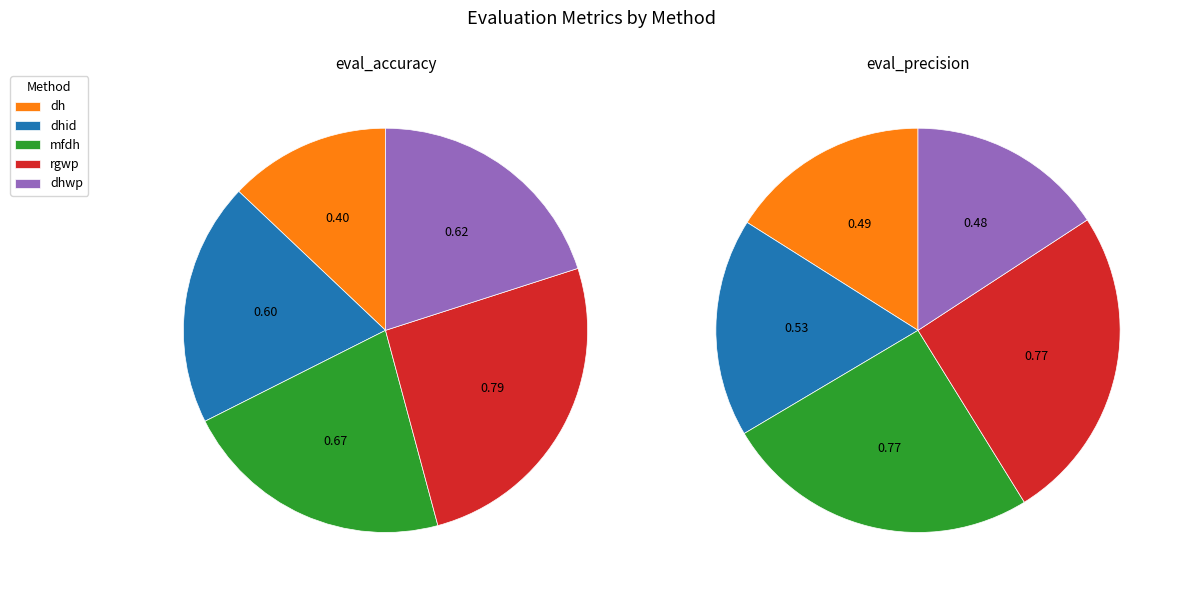

To the nearest percent, what percentage of the pie is dh?

13%